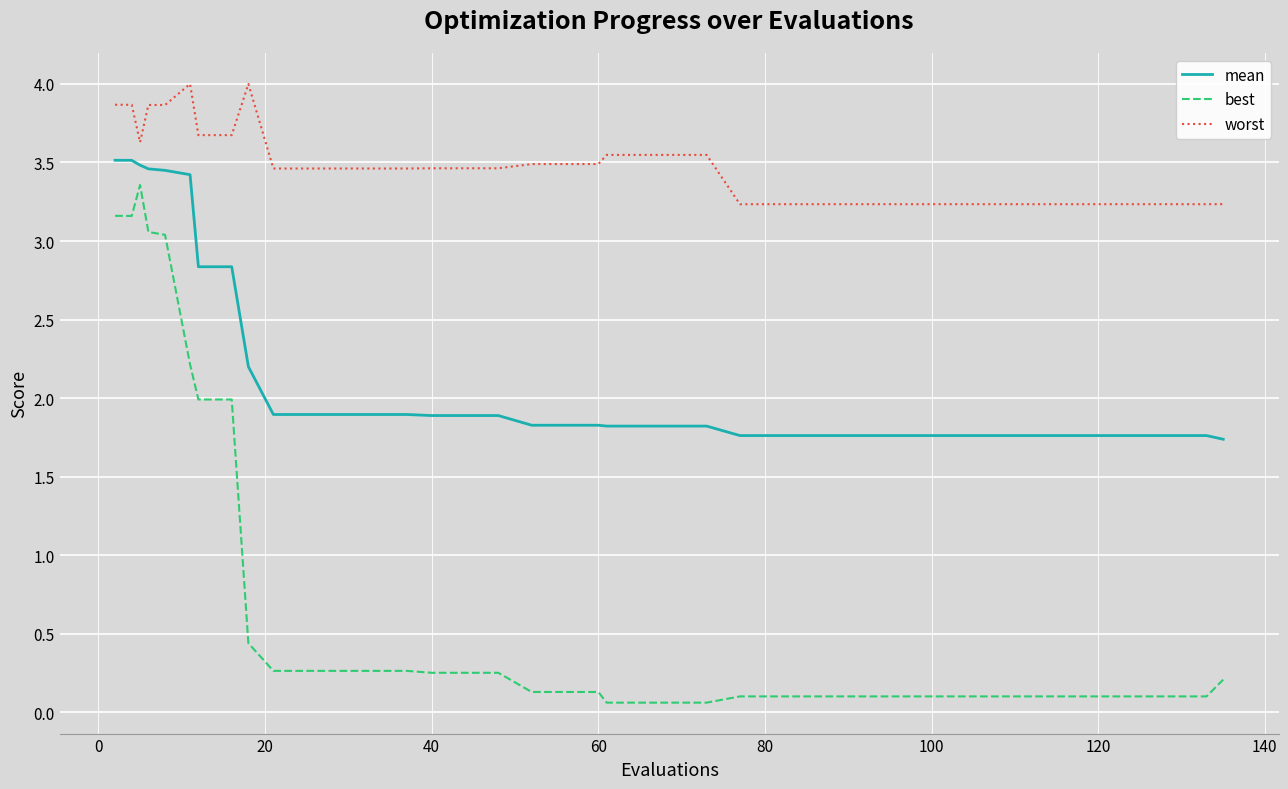

How many categories are shown in the chart?

40